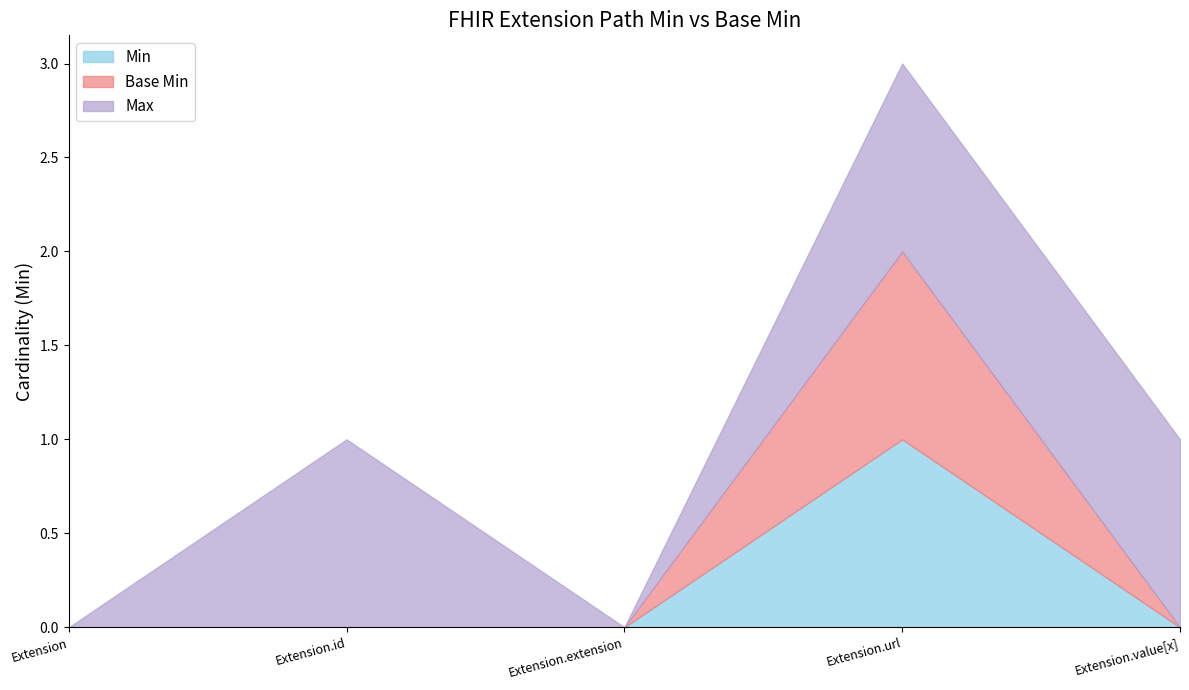

Which label corresponds to the largest value in the chart?

Extension.url